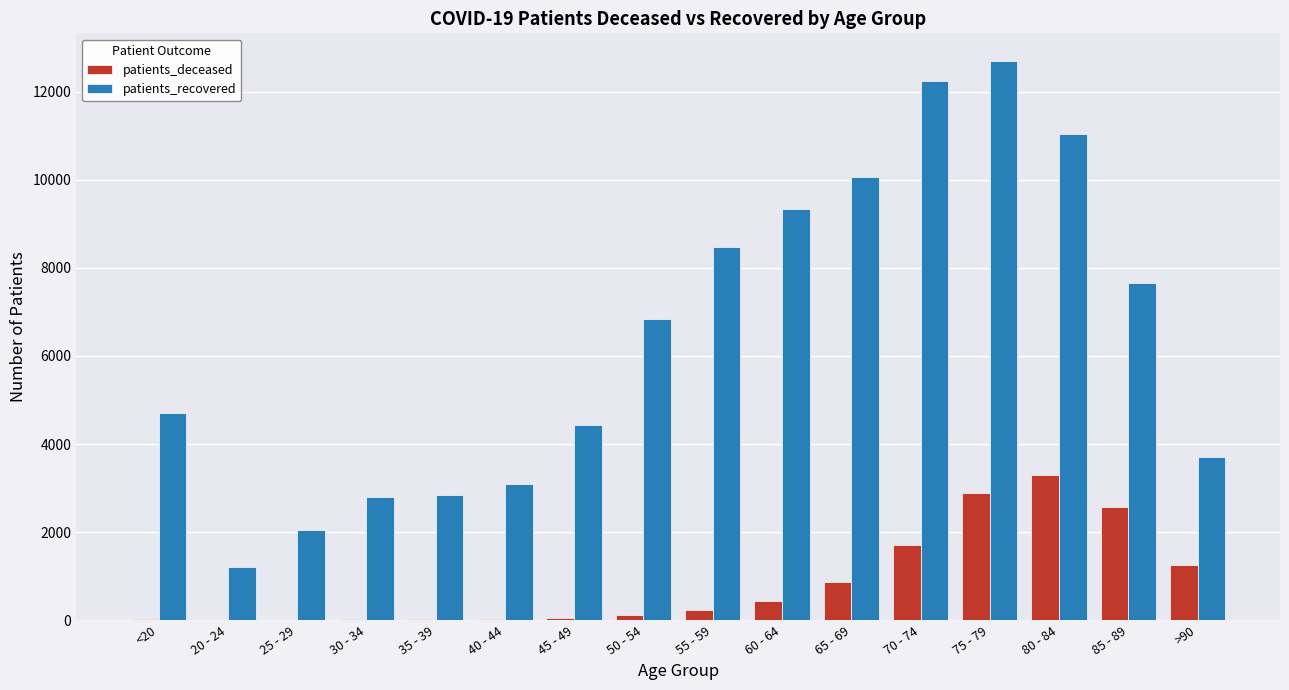

What is the sum of the patients_deceased values at 80 - 84 and 35 - 39?

3315